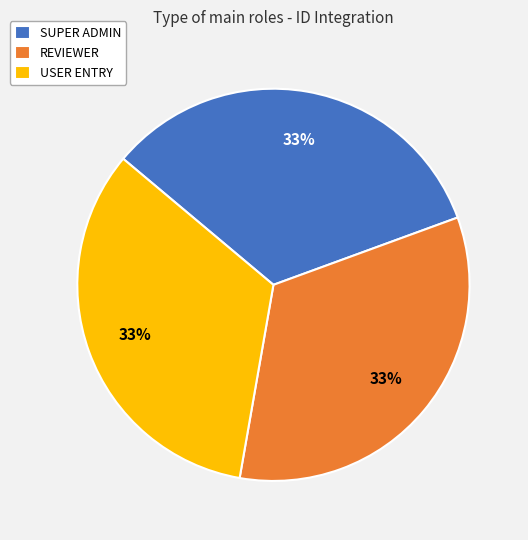

Is the sum of USER ENTRY and SUPER ADMIN greater than half?

Yes